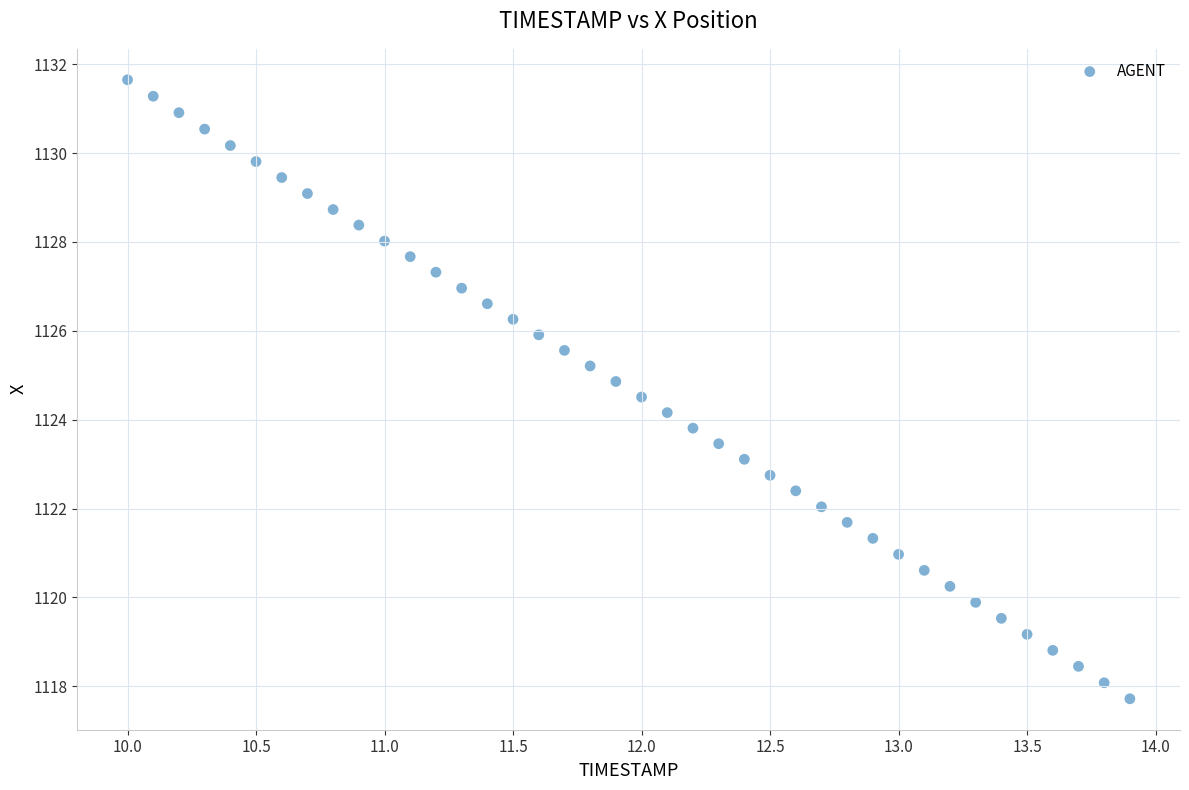

What is the range of Y values (max minus min)?

13.9